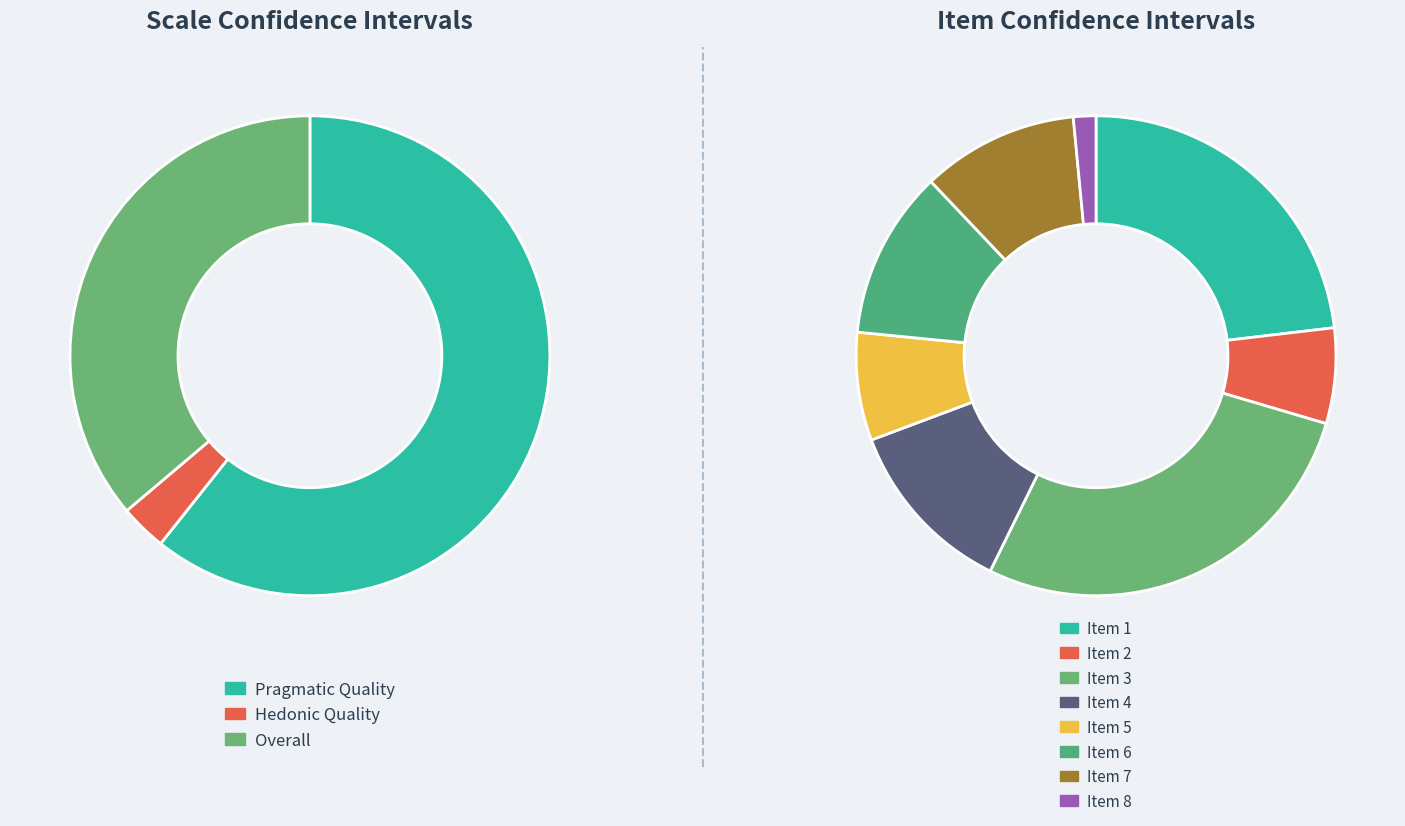

Is there any slice that represents more than half of the pie?

Yes